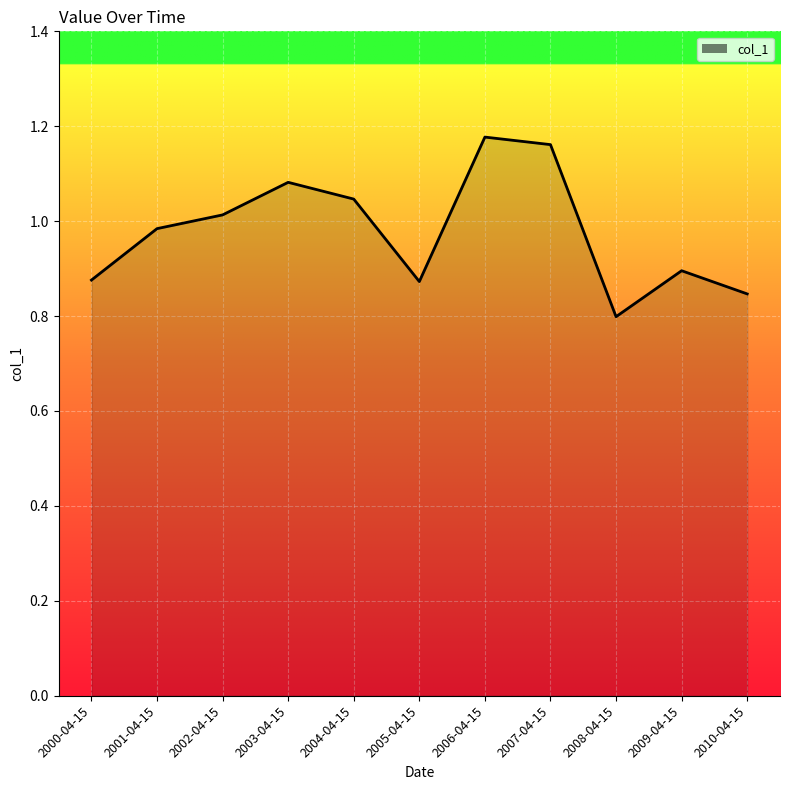

What position from the left is 2006-04-15?

7